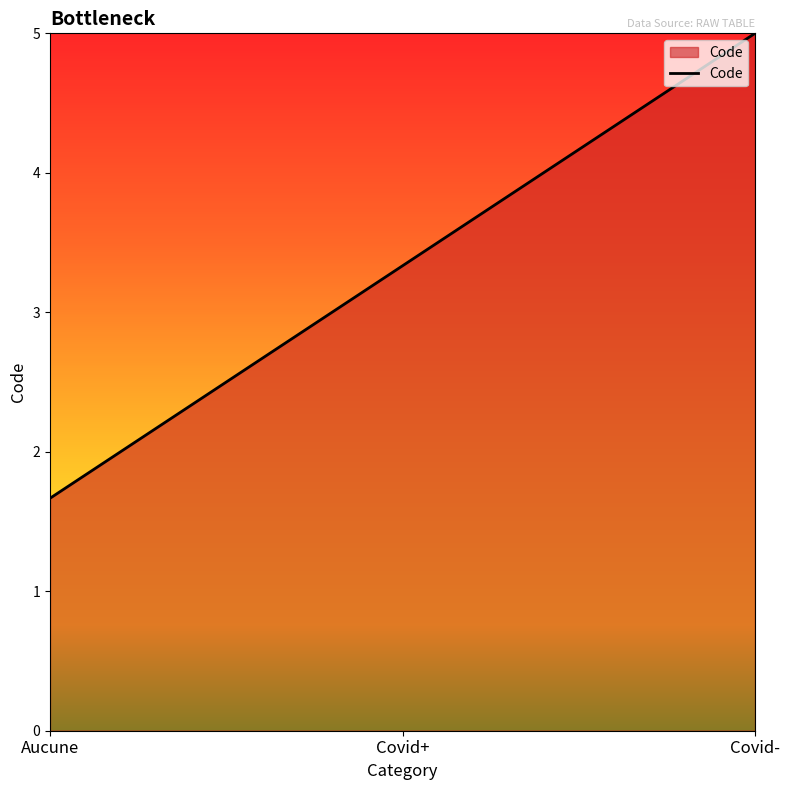

Rank the categories by value from highest to lowest.

Covid-, Covid+, Aucune